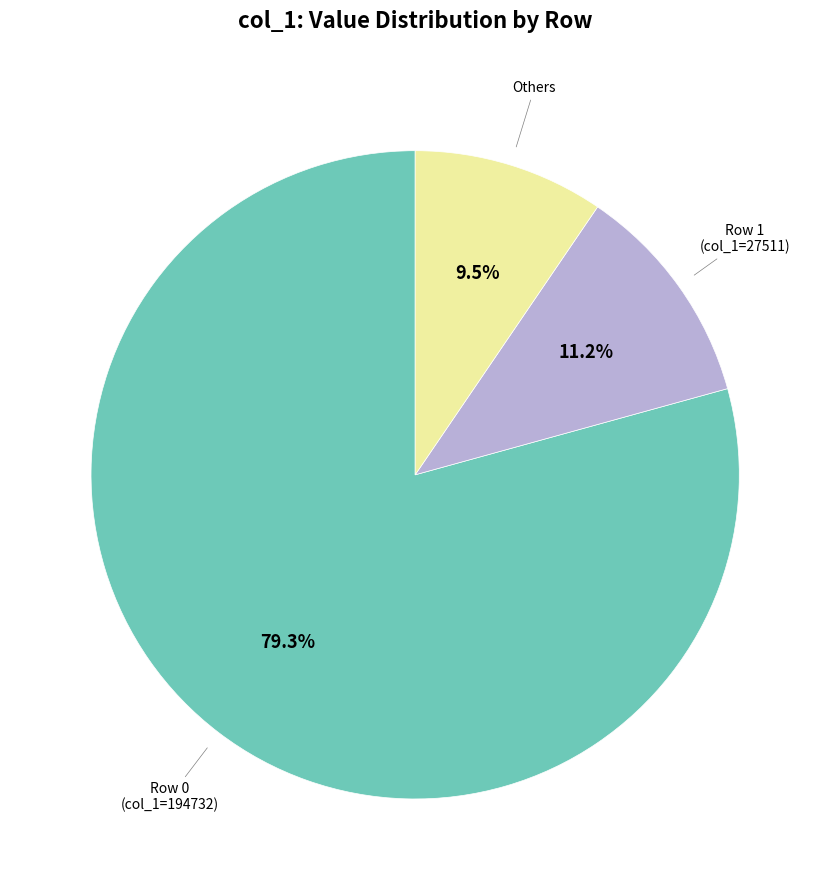

Which has a higher value, Row 1 (col_1=27511) or Row 0 (col_1=194732)?

Row 0 (col_1=194732)